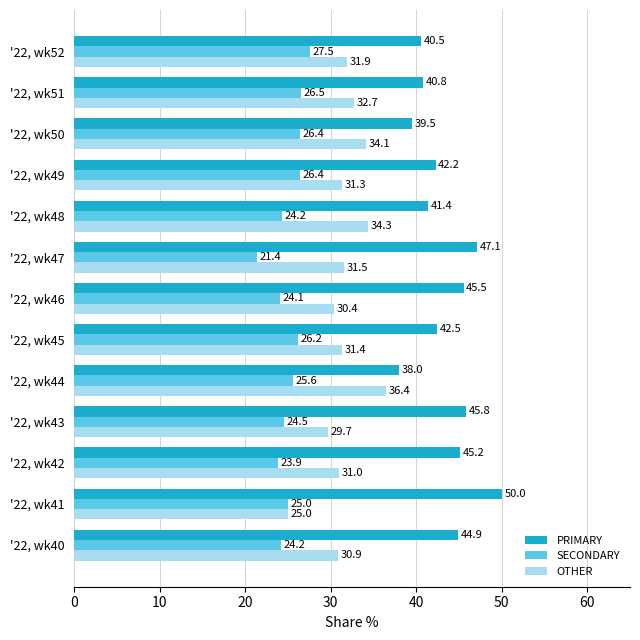

What is the maximum value shown in the chart?

50.0